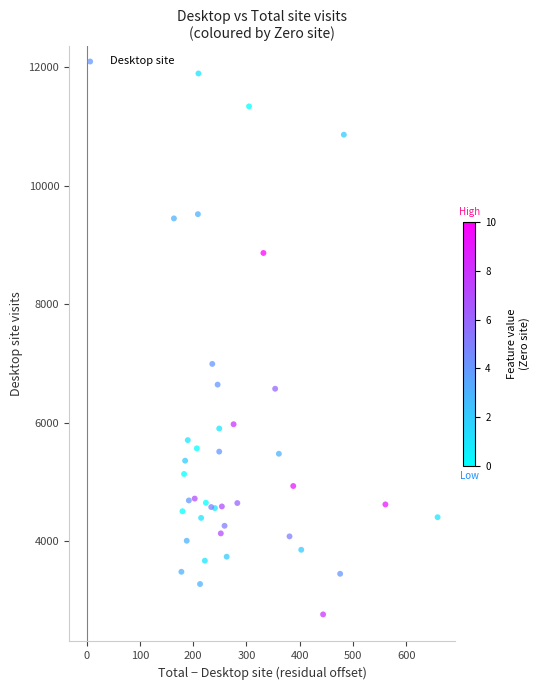

What Y value in the scatter plot is closest to 7330?

6993.5